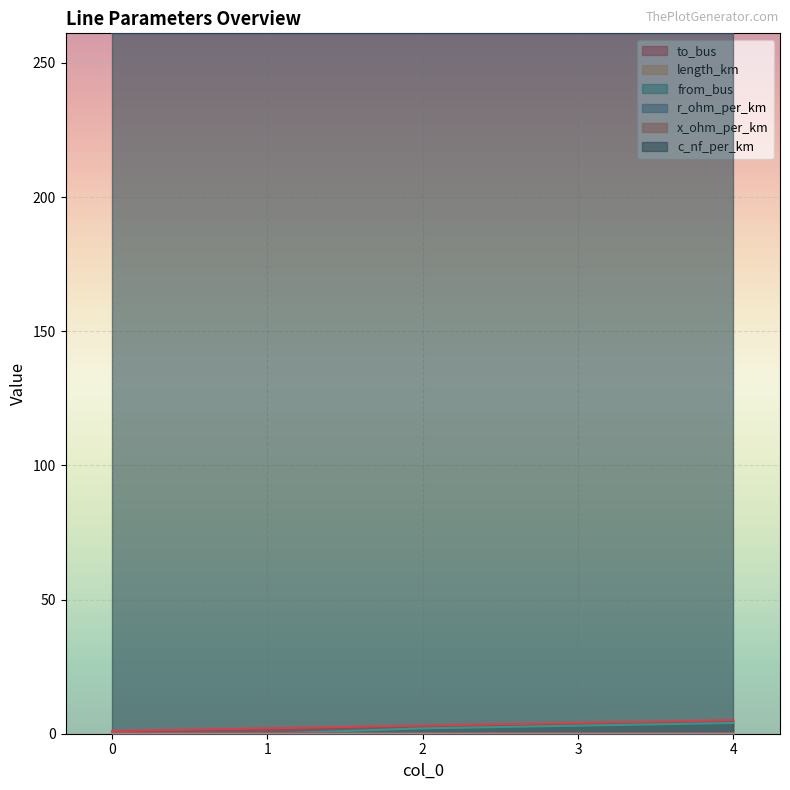

Is it true that length_km equals 0.0 at 0?

True